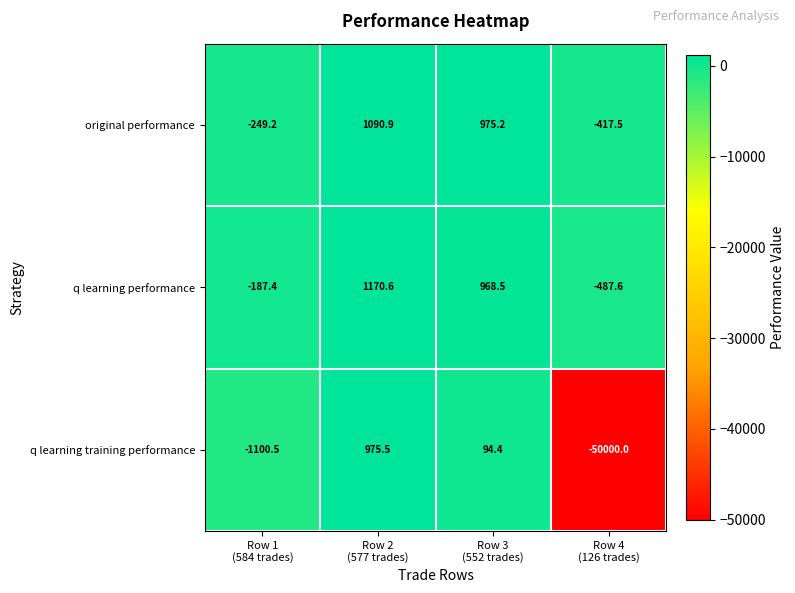

At Row 4
(126 trades), list the series in order from largest to smallest.

original performance, q learning performance, q learning training performance